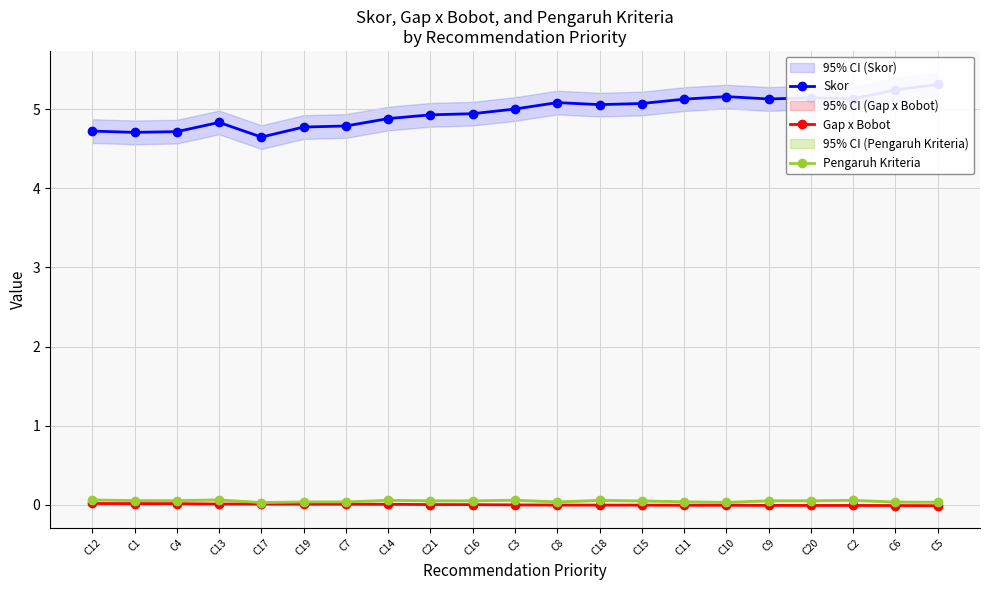

What is the label of the 14th point from the right?

C14